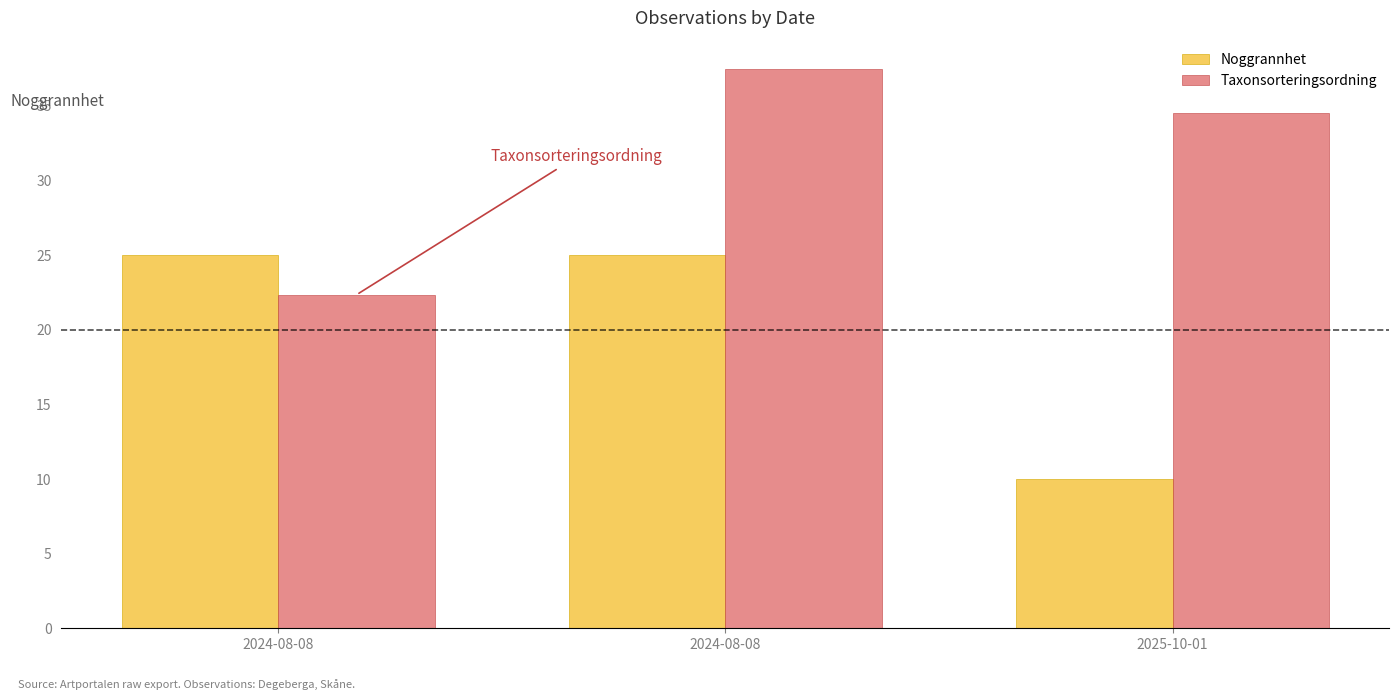

How many data points in Noggrannhet are less than 25?

1